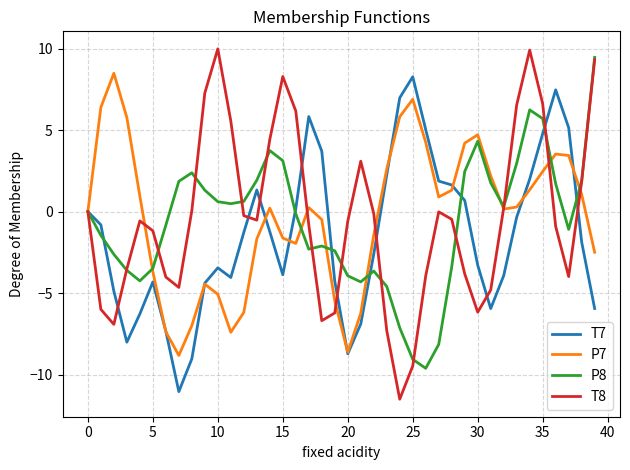

What is the difference between the maximum and second lowest values in the P7 series?

17.1